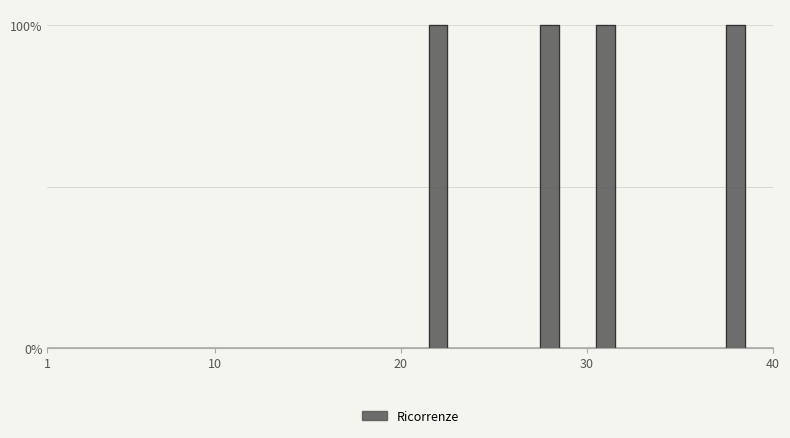

Which category has the highest value across all series?

22